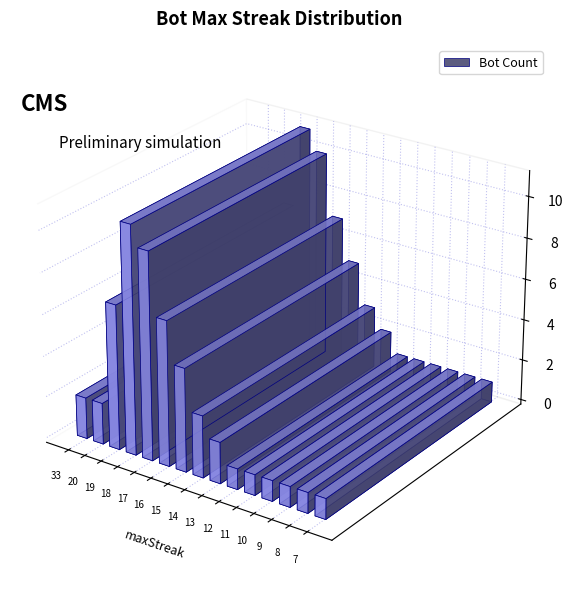

Rank the categories by value from lowest to highest.

12, 11, 10, 9, 8, 7, 33, 20, 13, 14, 15, 19, 16, 17, 18